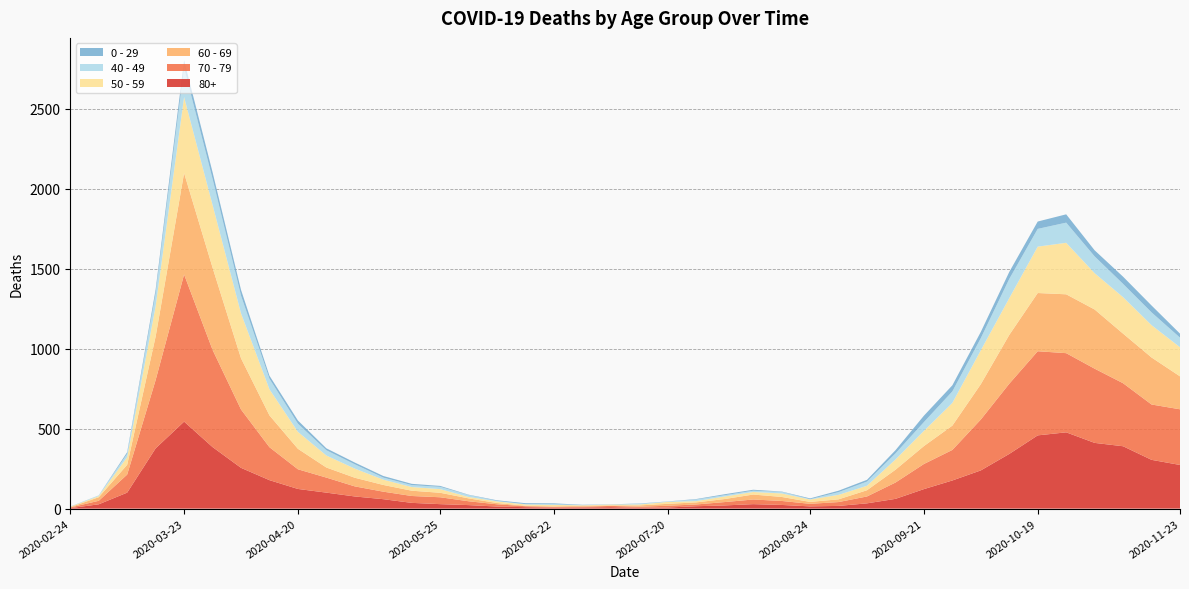

Reading left to right, what are all the values shown in this chart?

80+: 2020-02-24=3	2020-03-02=27	2020-03-09=100	2020-03-16=377	2020-03-23=544	2020-03-30=385	2020-04-06=255	2020-04-13=178	2020-04-20=123	2020-04-27=100	2020-05-04=76	2020-05-11=59	2020-05-18=36	2020-05-25=28	2020-06-01=22	2020-06-08=13	2020-06-15=9	2020-06-22=6	2020-06-29=7	2020-07-06=9	2020-07-13=5	2020-07-20=7	2020-07-27=15	2020-08-03=20	2020-08-10=28	2020-08-17=23	2020-08-24=14	2020-08-31=17	2020-09-07=33	2020-09-14=61	2020-09-21=122	2020-09-28=176	2020-10-05=239	2020-10-12=342	2020-10-19=458	2020-10-26=477	2020-11-02=411	2020-11-09=390	2020-11-16=305	2020-11-23=273
70 - 79: 2020-02-24=4	2020-03-02=22	2020-03-09=113	2020-03-16=427	2020-03-23=920	2020-03-30=608	2020-04-06=365	2020-04-13=206	2020-04-20=123	2020-04-27=94	2020-05-04=63	2020-05-11=47	2020-05-18=43	2020-05-25=43	2020-06-01=24	2020-06-08=14	2020-06-15=6	2020-06-22=5	2020-06-29=5	2020-07-06=8	2020-07-13=7	2020-07-20=11	2020-07-27=11	2020-08-03=21	2020-08-10=29	2020-08-17=25	2020-08-24=16	2020-08-31=24	2020-09-07=43	2020-09-14=102	2020-09-21=157	2020-09-28=191	2020-10-05=318	2020-10-12=439	2020-10-19=526	2020-10-26=495	2020-11-02=464	2020-11-09=394	2020-11-16=346	2020-11-23=348
60 - 69: 2020-02-24=2	2020-03-02=22	2020-03-09=61	2020-03-16=272	2020-03-23=634	2020-03-30=514	2020-04-06=320	2020-04-13=199	2020-04-20=128	2020-04-27=63	2020-05-04=54	2020-05-11=42	2020-05-18=33	2020-05-25=28	2020-06-01=18	2020-06-08=8	2020-06-15=3	2020-06-22=3	2020-06-29=6	2020-07-06=3	2020-07-13=8	2020-07-20=12	2020-07-27=13	2020-08-03=19	2020-08-10=31	2020-08-17=25	2020-08-24=12	2020-08-31=17	2020-09-07=39	2020-09-14=80	2020-09-21=112	2020-09-28=152	2020-10-05=221	2020-10-12=305	2020-10-19=364	2020-10-26=368	2020-11-02=370	2020-11-09=310	2020-11-16=294	2020-11-23=206
50 - 59: 2020-02-24=3	2020-03-02=7	2020-03-09=48	2020-03-16=190	2020-03-23=475	2020-03-30=392	2020-04-06=281	2020-04-13=163	2020-04-20=106	2020-04-27=75	2020-05-04=57	2020-05-11=33	2020-05-18=23	2020-05-25=23	2020-06-01=9	2020-06-08=10	2020-06-15=8	2020-06-22=9	2020-06-29=3	2020-07-06=5	2020-07-13=6	2020-07-20=12	2020-07-27=8	2020-08-03=16	2020-08-10=16	2020-08-17=22	2020-08-24=15	2020-08-31=28	2020-09-07=28	2020-09-14=64	2020-09-21=95	2020-09-28=142	2020-10-05=212	2020-10-12=230	2020-10-19=290	2020-10-26=322	2020-11-02=227	2020-11-09=228	2020-11-16=202	2020-11-23=182
40 - 49: 2020-02-24=0	2020-03-02=5	2020-03-09=21	2020-03-16=79	2020-03-23=183	2020-03-30=163	2020-04-06=111	2020-04-13=66	2020-04-20=51	2020-04-27=33	2020-05-04=27	2020-05-11=13	2020-05-18=12	2020-05-25=14	2020-06-01=12	2020-06-08=3	2020-06-15=2	2020-06-22=5	2020-06-29=1	2020-07-06=1	2020-07-13=4	2020-07-20=2	2020-07-27=10	2020-08-03=8	2020-08-10=8	2020-08-17=10	2020-08-24=2	2020-08-31=17	2020-09-07=26	2020-09-14=38	2020-09-21=55	2020-09-28=72	2020-10-05=76	2020-10-12=120	2020-10-19=111	2020-10-26=126	2020-11-02=105	2020-11-09=83	2020-11-16=80	2020-11-23=60
0 - 29: 2020-02-24=1	2020-03-02=0	2020-03-09=10	2020-03-16=25	2020-03-23=47	2020-03-30=42	2020-04-06=36	2020-04-13=19	2020-04-20=20	2020-04-27=12	2020-05-04=11	2020-05-11=10	2020-05-18=8	2020-05-25=6	2020-06-01=2	2020-06-08=4	2020-06-15=6	2020-06-22=5	2020-06-29=2	2020-07-06=1	2020-07-13=2	2020-07-20=1	2020-07-27=3	2020-08-03=6	2020-08-10=6	2020-08-17=2	2020-08-24=5	2020-08-31=9	2020-09-07=11	2020-09-14=20	2020-09-21=40	2020-09-28=38	2020-10-05=39	2020-10-12=44	2020-10-19=46	2020-10-26=52	2020-11-02=38	2020-11-09=45	2020-11-16=43	2020-11-23=25